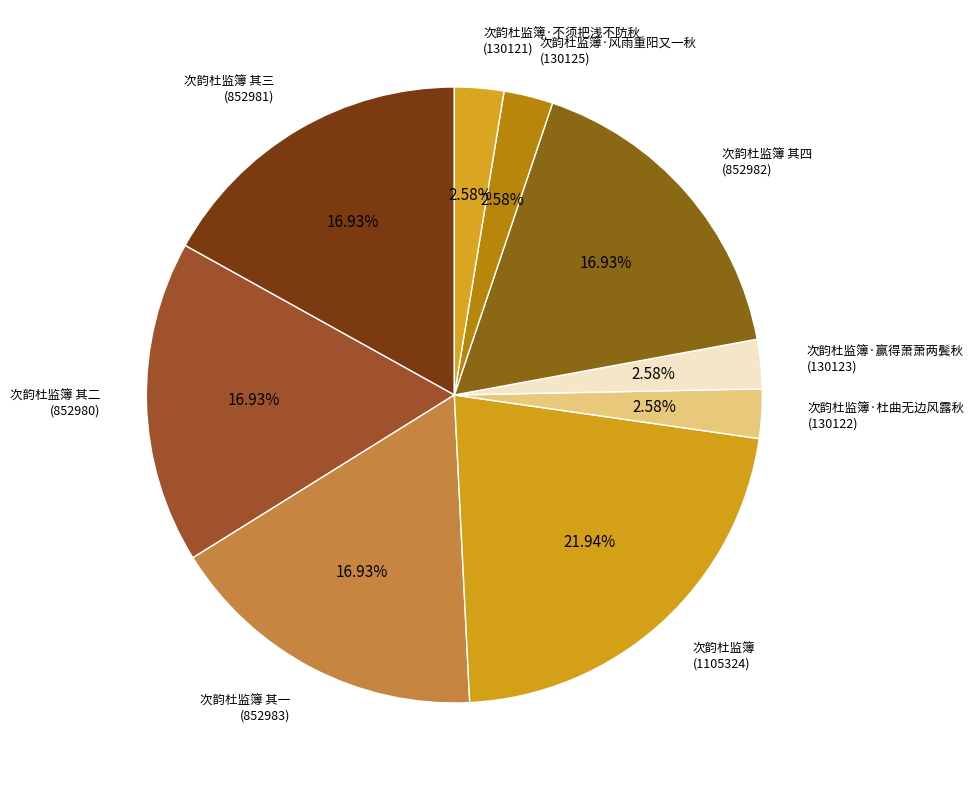

Count the number of slices in the pie.

9